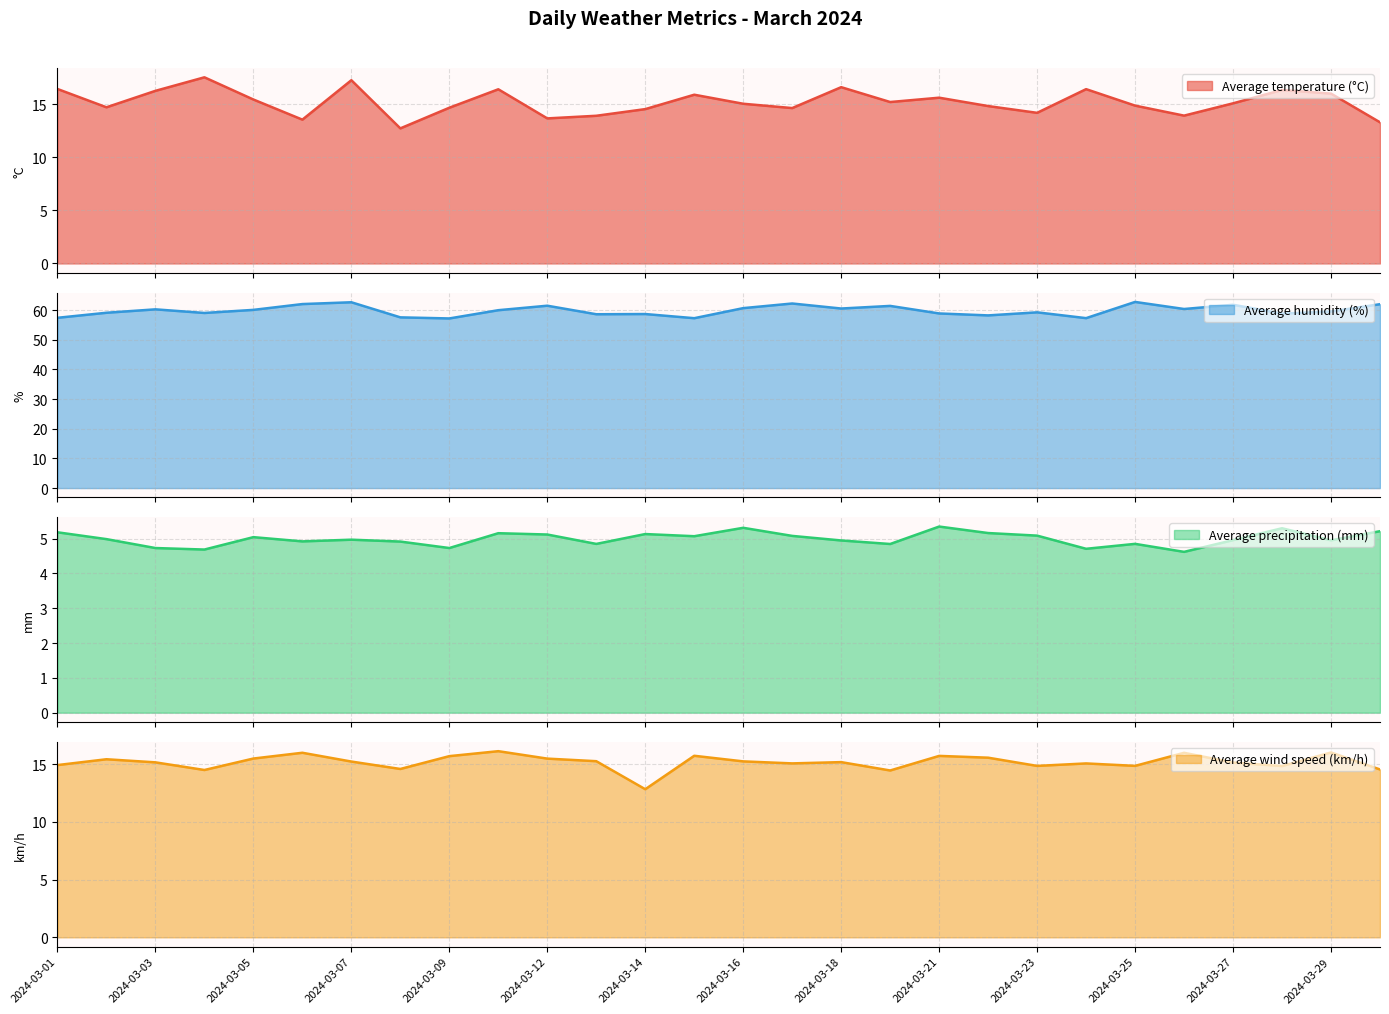

What is the value of the Average temperature (°C) point at the 27th from the left?

16.0